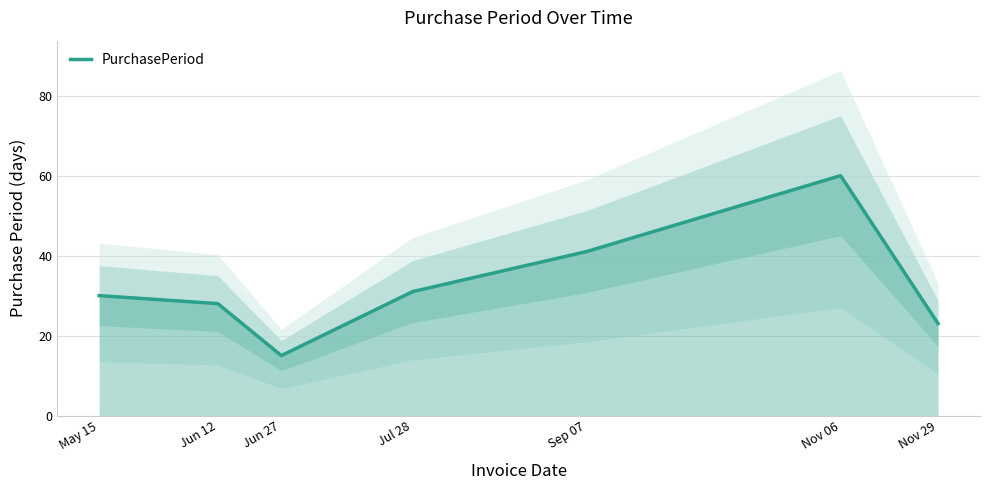

List the labels in order of value, smallest first.

Jun 27, Nov 29, Jun 12, May 15, Jul 28, Sep 07, Nov 06